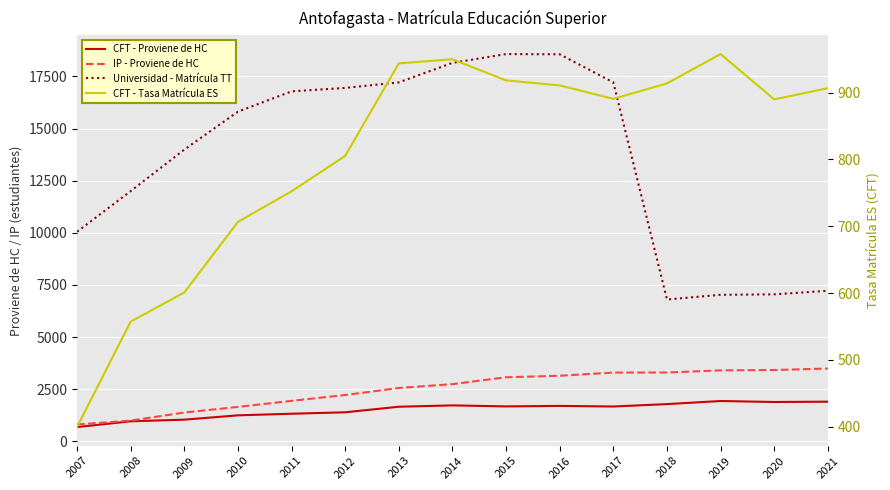

True or false: CFT - Tasa Matrícula ES has a value of 208.5 at 2009.

False